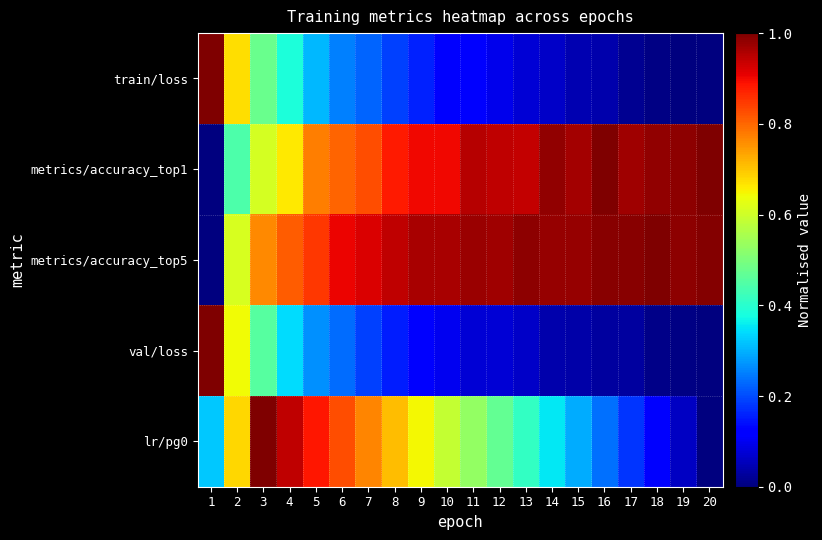

Reading right to left, list all the values displayed in this chart.

train/loss: 20=0.0	19=0.0	18=0.0	17=0.0	16=0.0	15=0.0	14=0.1	13=0.1	12=0.1	11=0.1	10=0.1	9=0.2	8=0.2	7=0.2	6=0.3	5=0.3	4=0.4	3=0.5	2=0.7	1=1.0
metrics/accuracy_top1: 20=1.0	19=1.0	18=1.0	17=1.0	16=1.0	15=1.0	14=1.0	13=0.9	12=0.9	11=1.0	10=0.9	9=0.9	8=0.9	7=0.8	6=0.8	5=0.8	4=0.7	3=0.6	2=0.4	1=0.0
metrics/accuracy_top5: 20=1.0	19=1.0	18=1.0	17=1.0	16=1.0	15=1.0	14=1.0	13=1.0	12=1.0	11=1.0	10=1.0	9=1.0	8=0.9	7=0.9	6=0.9	5=0.9	4=0.8	3=0.8	2=0.6	1=0.0
val/loss: 20=0.0	19=0.0	18=0.0	17=0.0	16=0.0	15=0.0	14=0.0	13=0.1	12=0.1	11=0.1	10=0.1	9=0.1	8=0.2	7=0.2	6=0.2	5=0.3	4=0.3	3=0.5	2=0.6	1=1.0
lr/pg0: 20=0.0	19=0.1	18=0.1	17=0.2	16=0.2	15=0.3	14=0.4	13=0.4	12=0.5	11=0.5	10=0.6	9=0.6	8=0.7	7=0.8	6=0.8	5=0.9	4=0.9	3=1.0	2=0.7	1=0.3